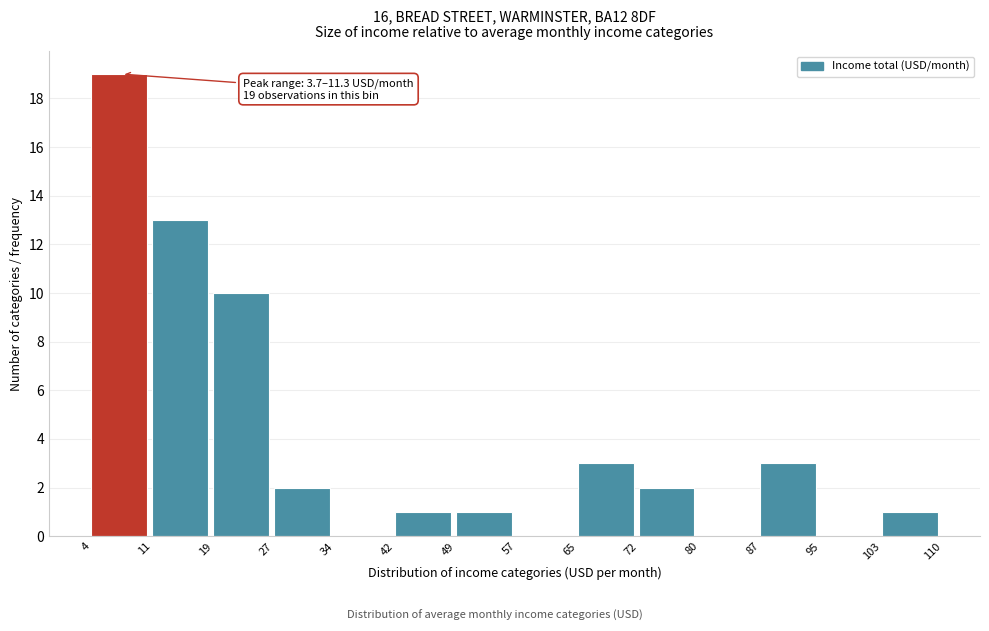

Which range on the x-axis has the tallest bar?

4 to 11